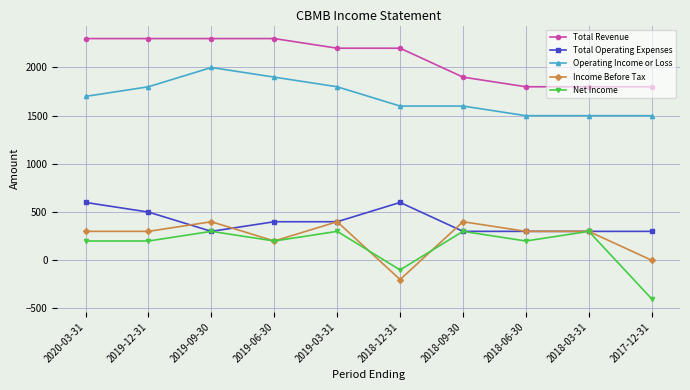

Which series has the largest total across all categories?

Total Revenue